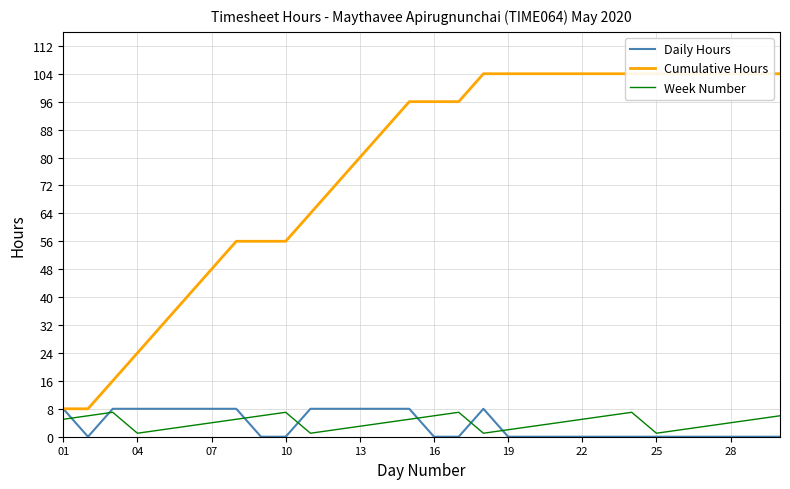

True or false: Daily Hours has more than 2 points higher than both neighbors.

False